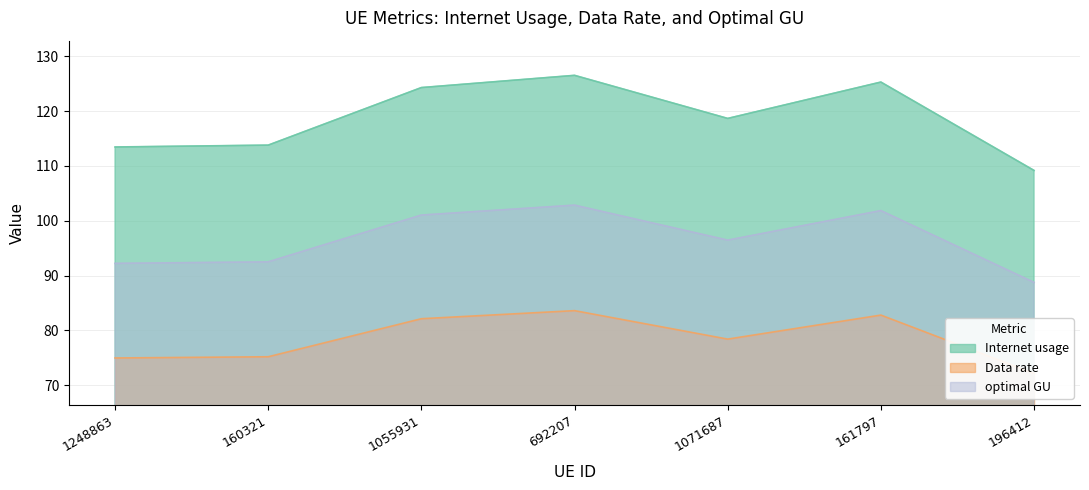

True or false: optimal GU and Data rate intersect in this chart.

False